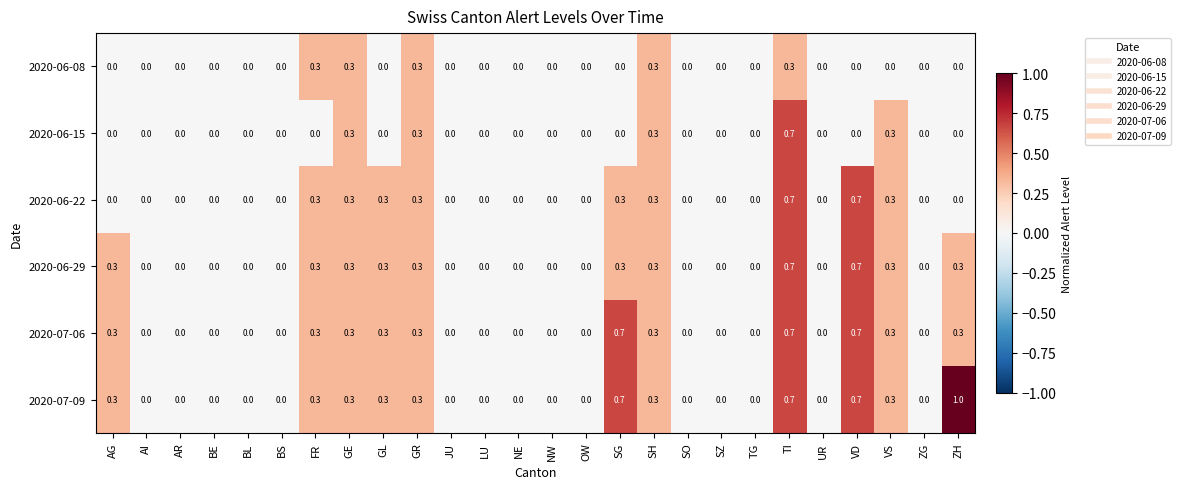

Which category has the highest value across all series?

ZH